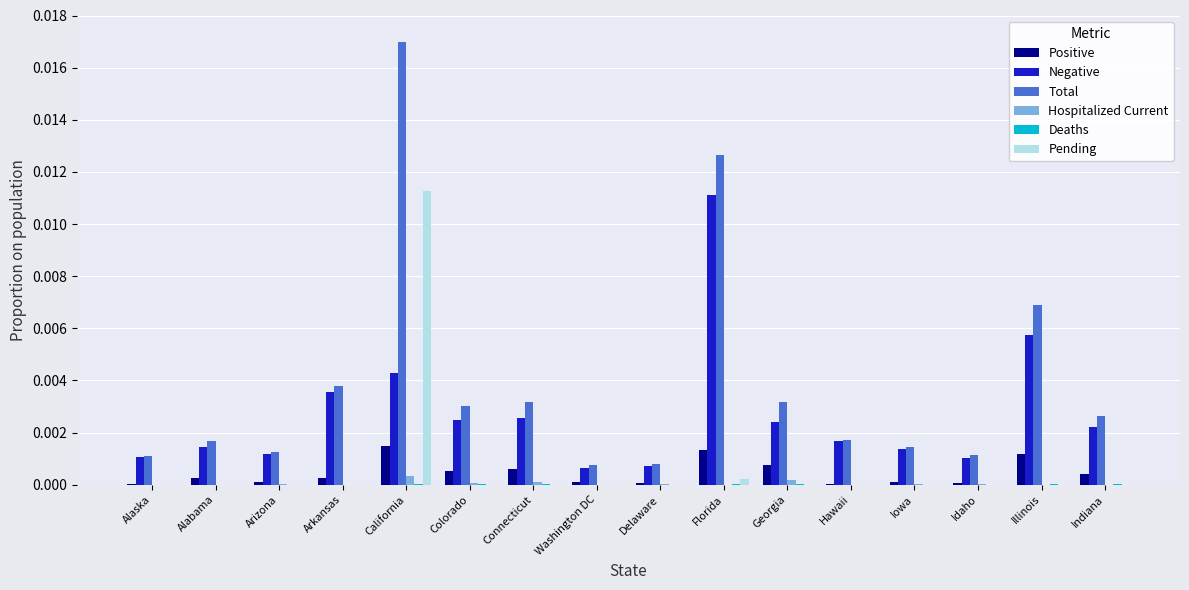

How many groups of bars are there?

16